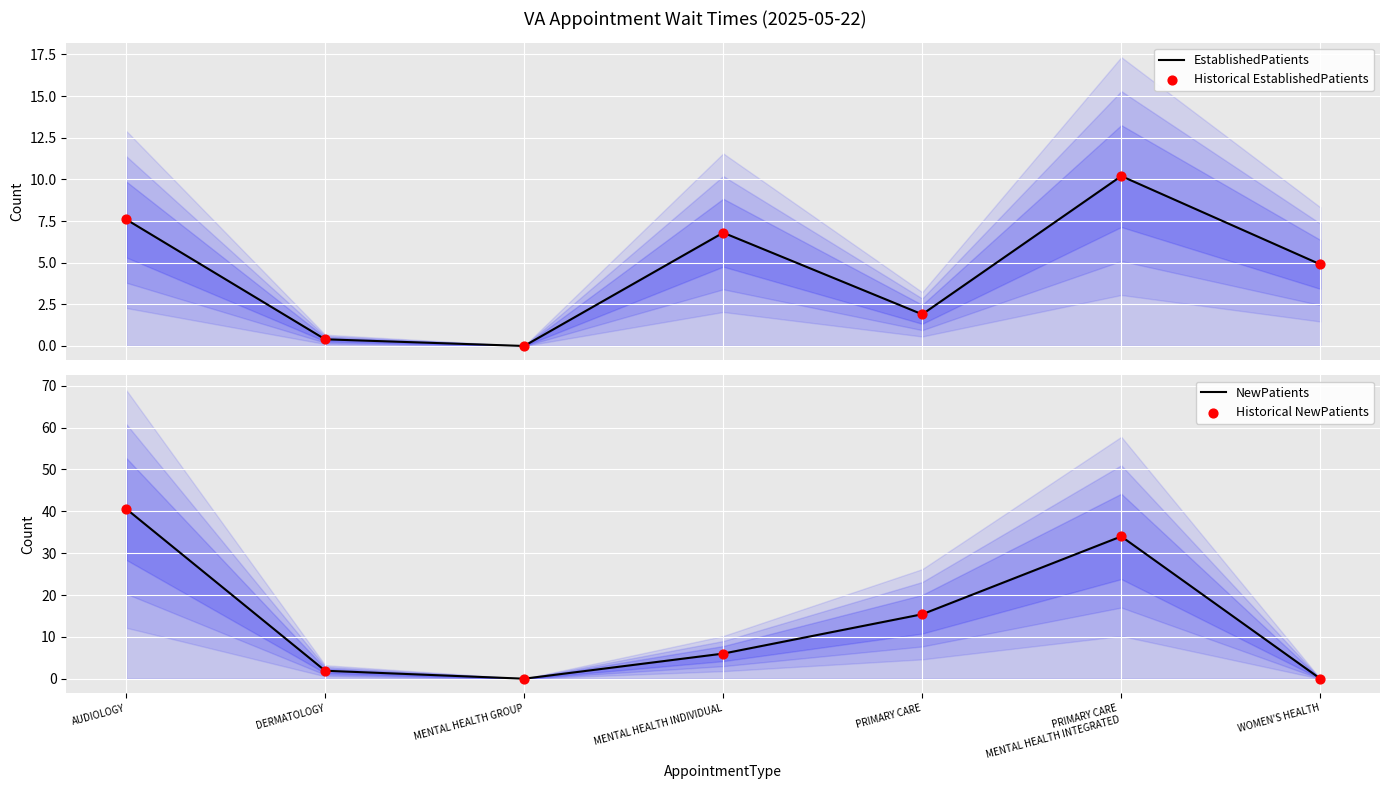

At which category is the sum across all series the highest?

AUDIOLOGY